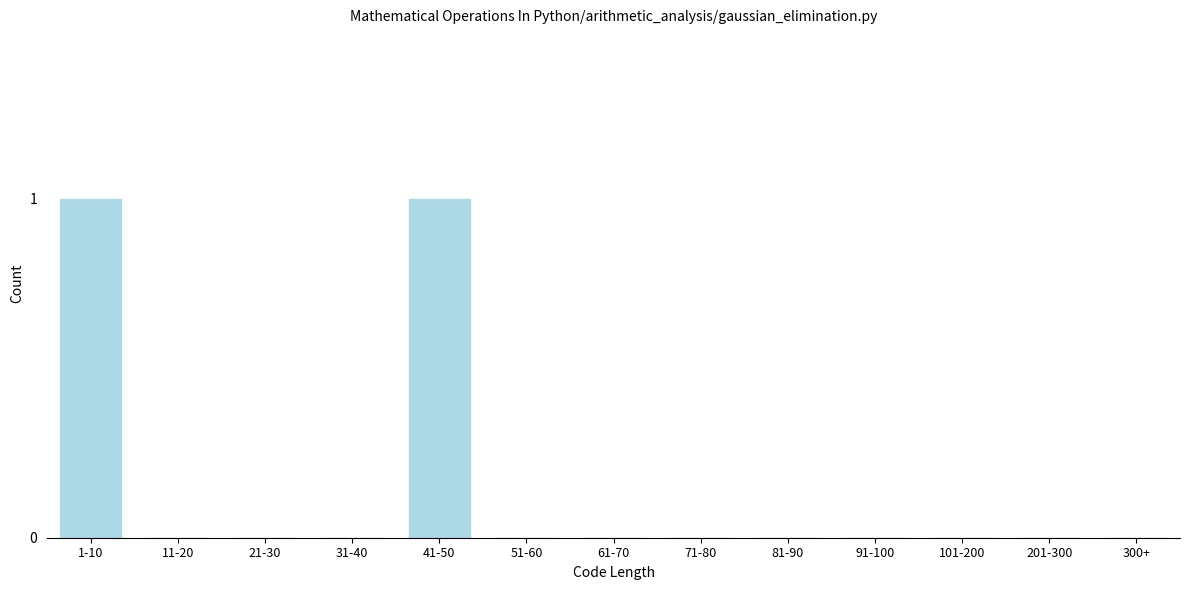

Reading left to right, extract all data points from this chart.

1-10=1	11-20=0	21-30=0	31-40=0	41-50=1	51-60=0	61-70=0	71-80=0	81-90=0	91-100=0	101-200=0	201-300=0	300+=0